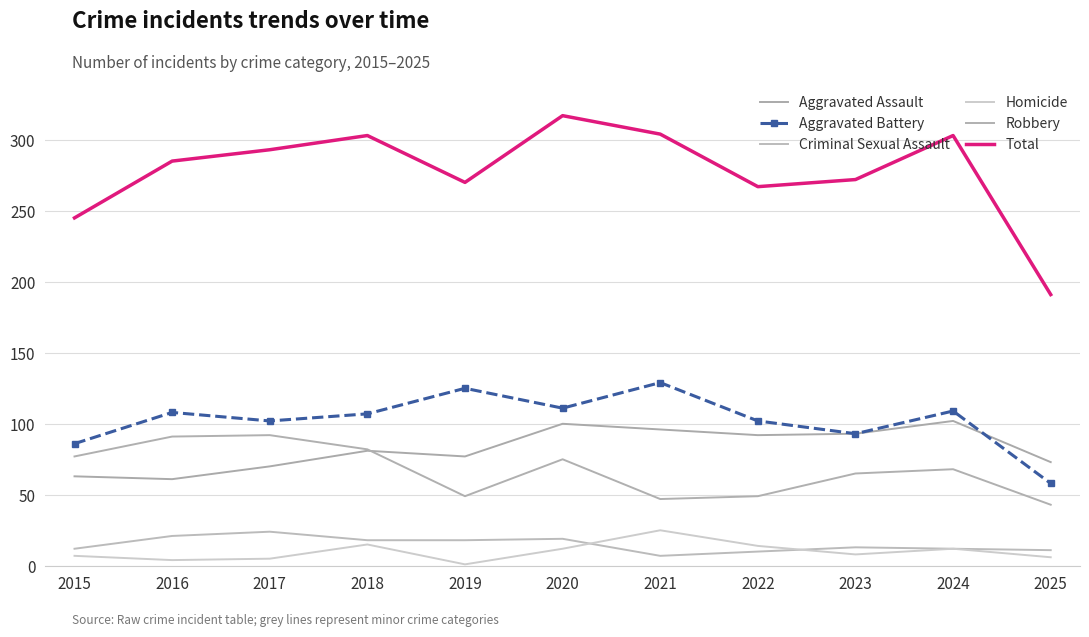

What is the average value of the Criminal Sexual Assault series?

15